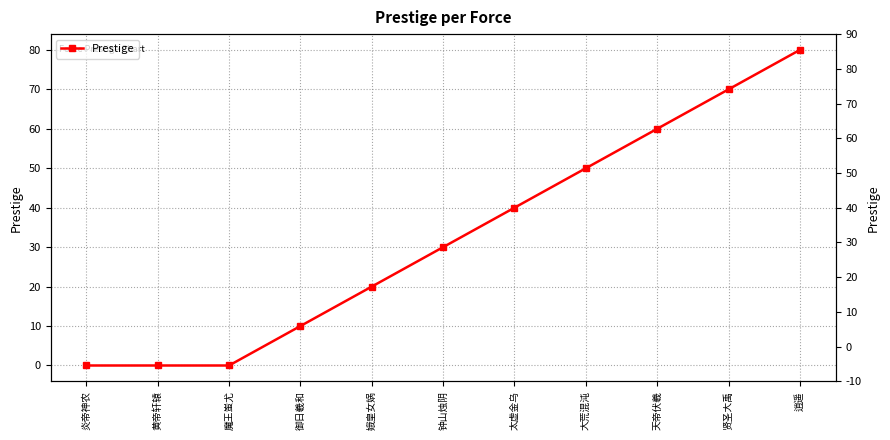

What is the average value?

33